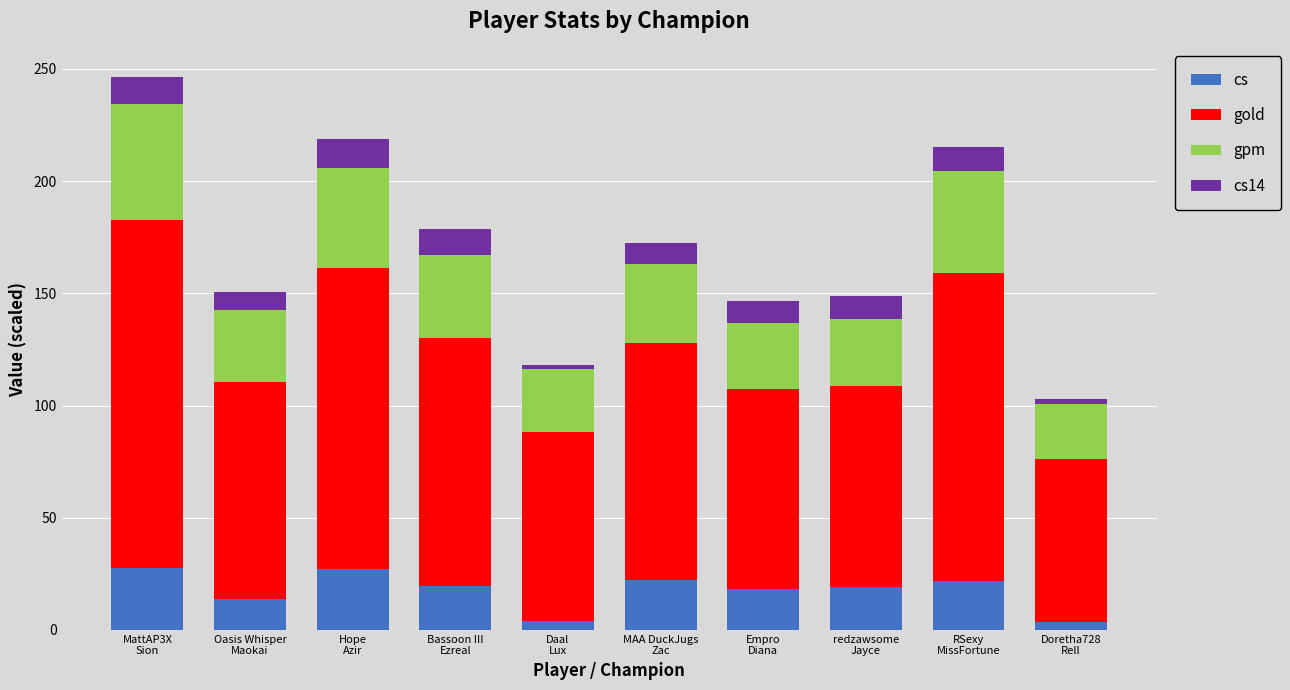

What is the difference between the second highest and second lowest values in the cs series?

23.2